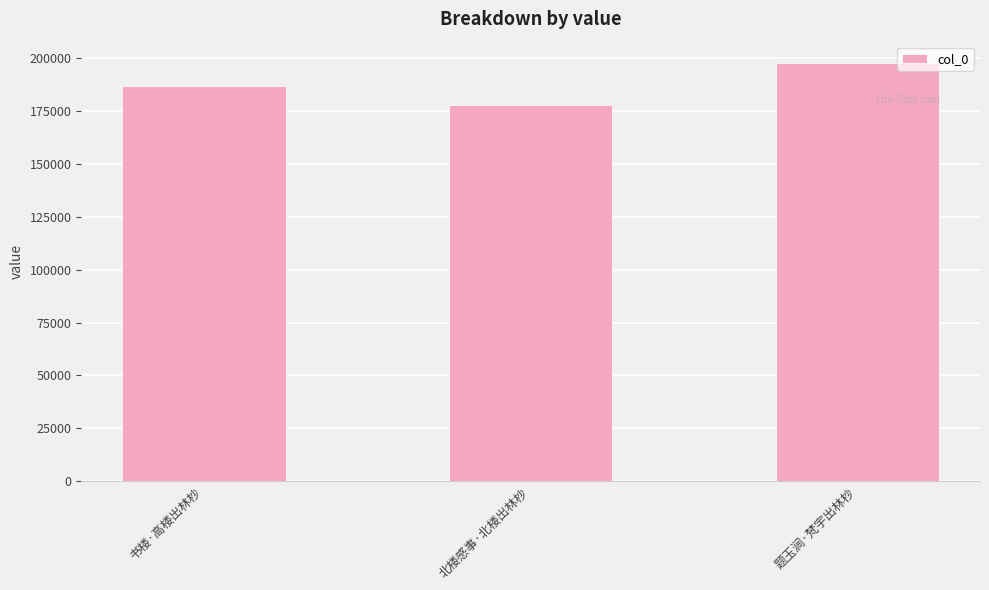

What is the maximum value shown in the chart?

197657